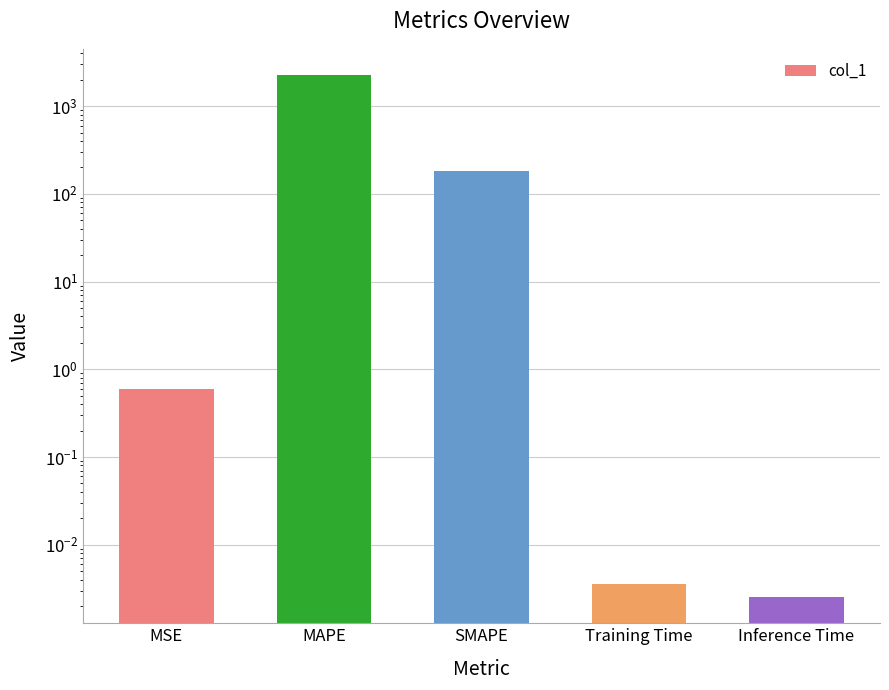

Which has a higher value, Training Time or MAPE?

MAPE